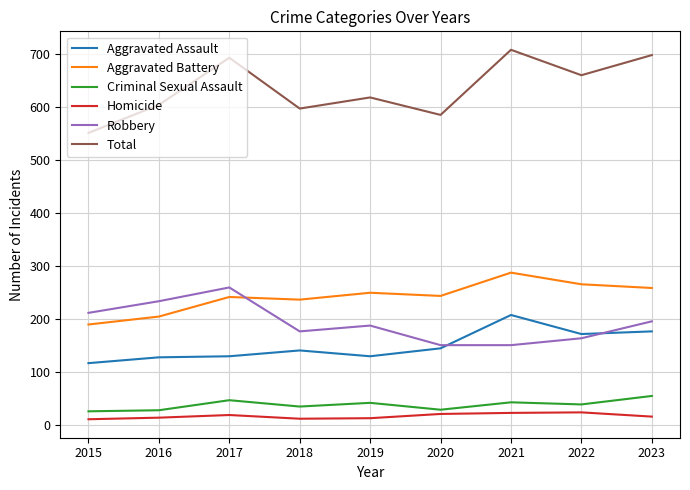

What is the greatest value displayed?

708